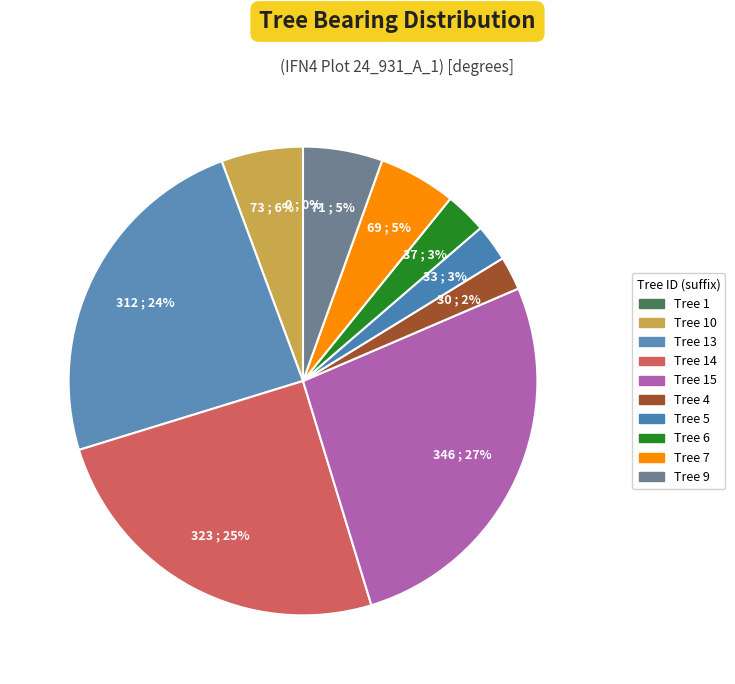

Is there any slice that represents more than half of the pie?

No